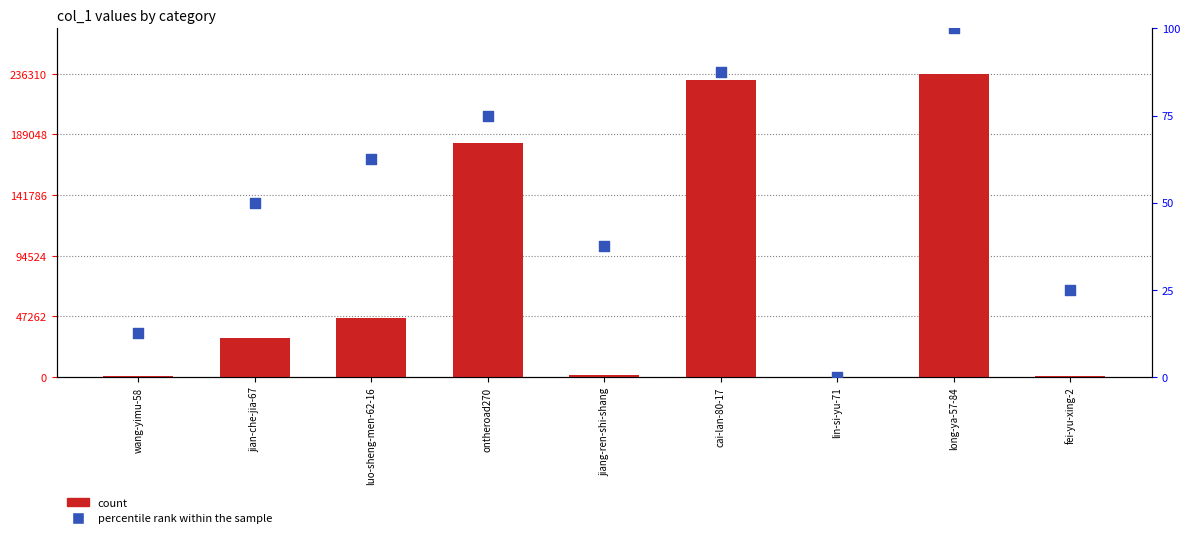

At how many categories does at least one series exceed 123885?

3